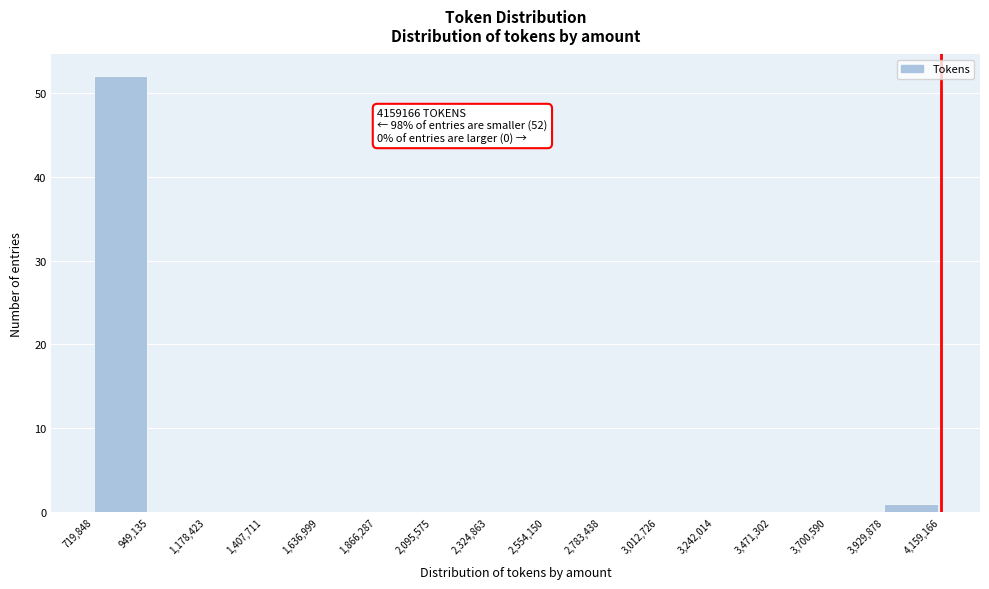

Which range on the x-axis has the tallest bar?

719,848 to 949,135